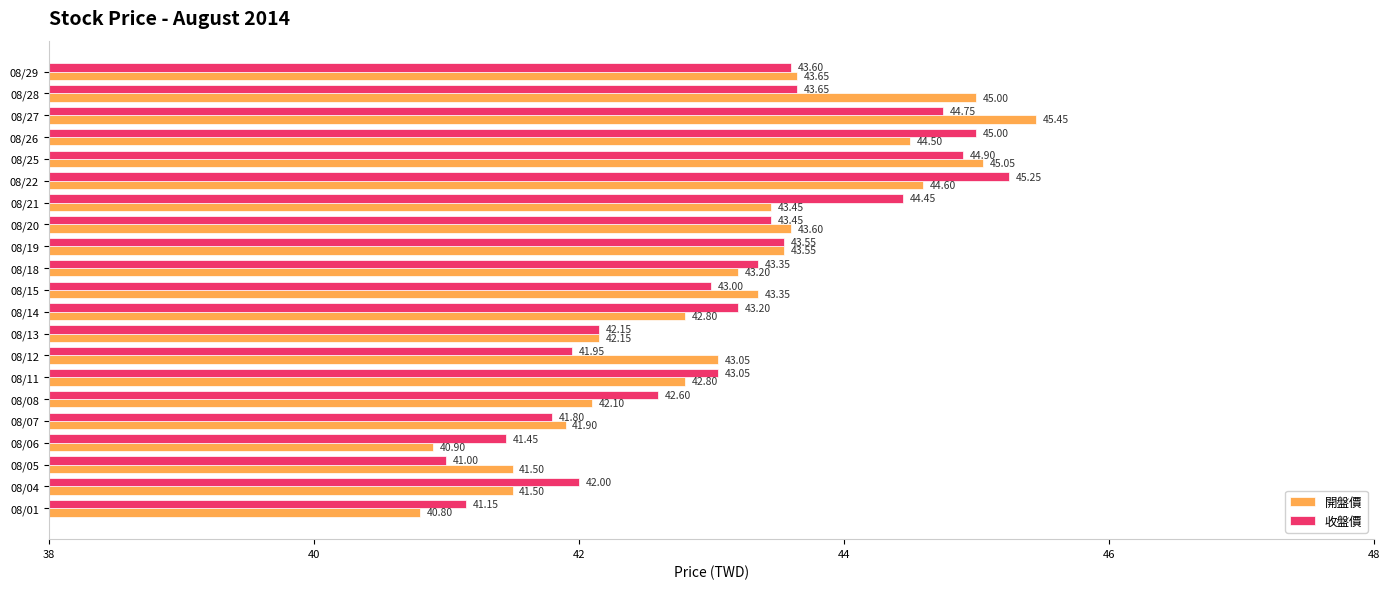

What is the minimum value shown in the chart?

40.8